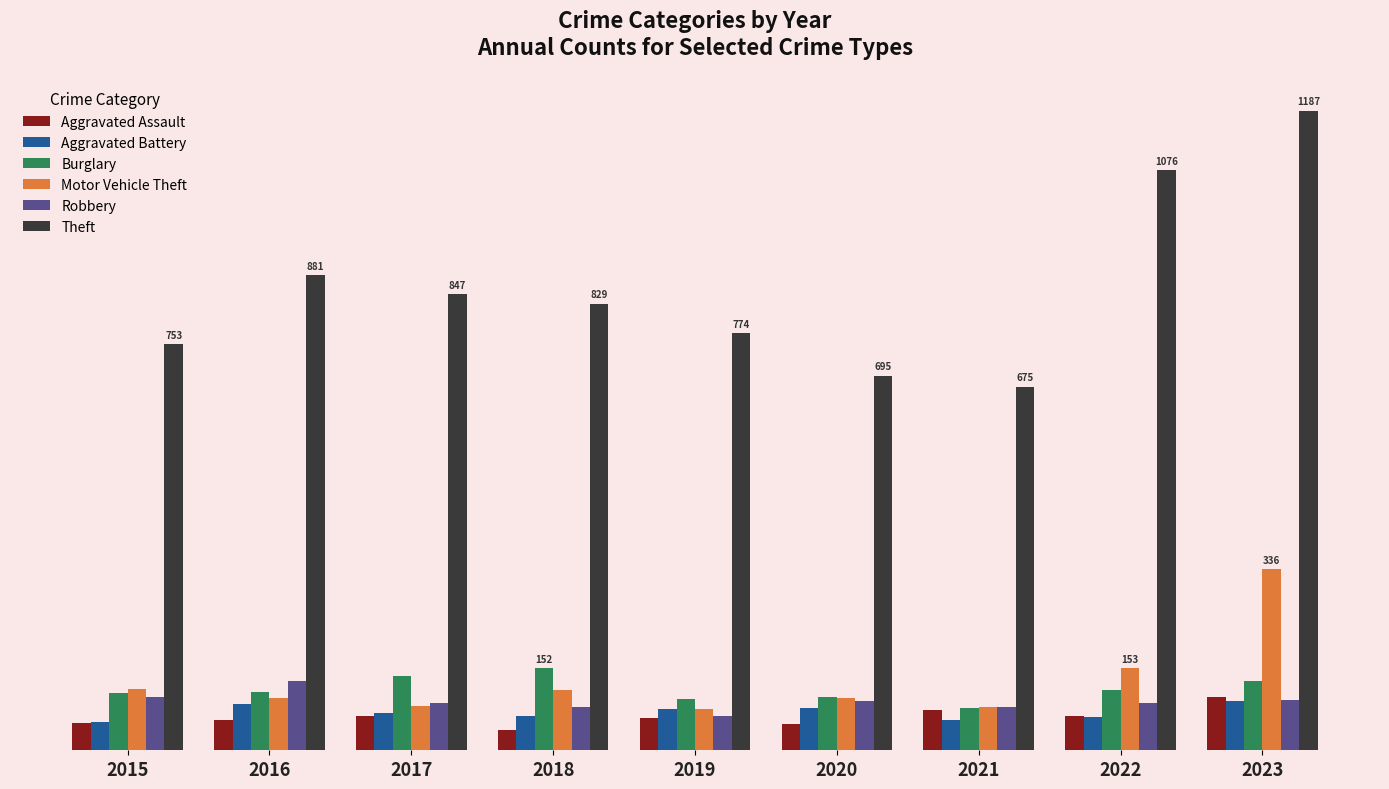

Which series has the largest range (max minus min)?

Theft